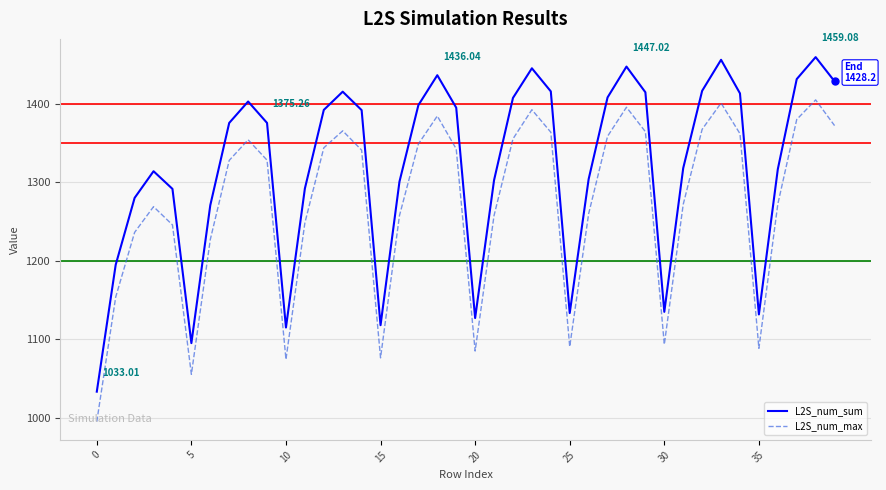

Which series has the largest total across all categories?

L2S_num_sum